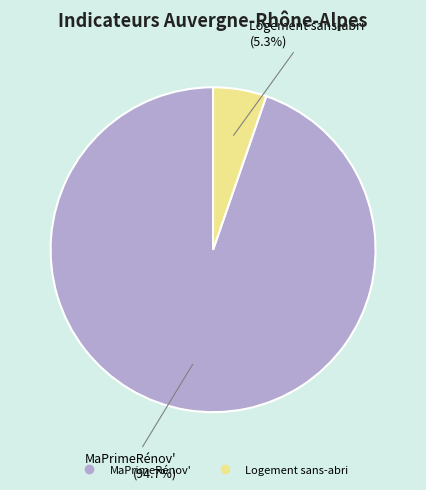

The Logement sans-abri slice represents 1% of the pie. True or false?

False